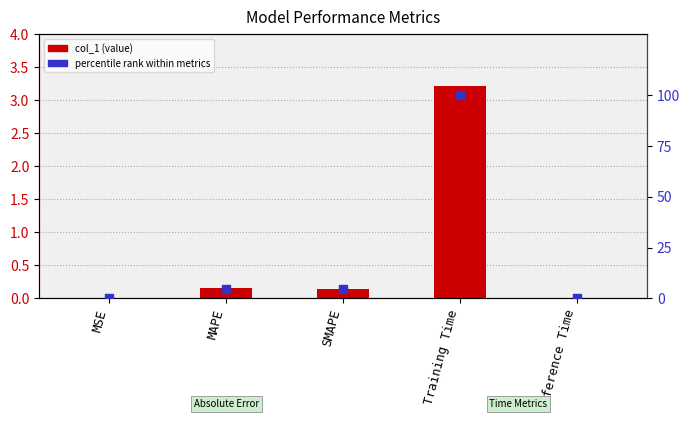

Which series has the widest spread of Y values?

percentile rank